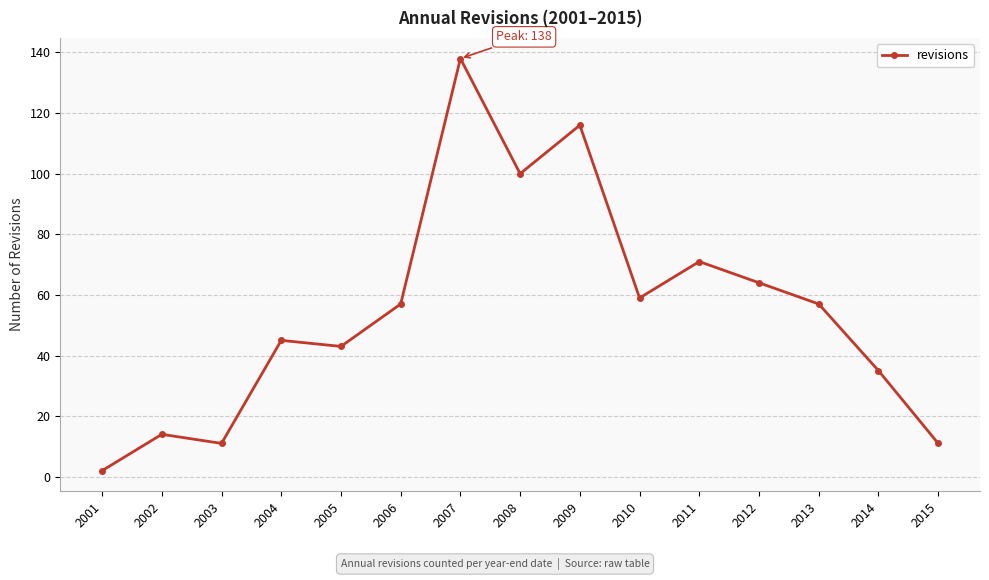

What is the value of the 5th point from the left?

43